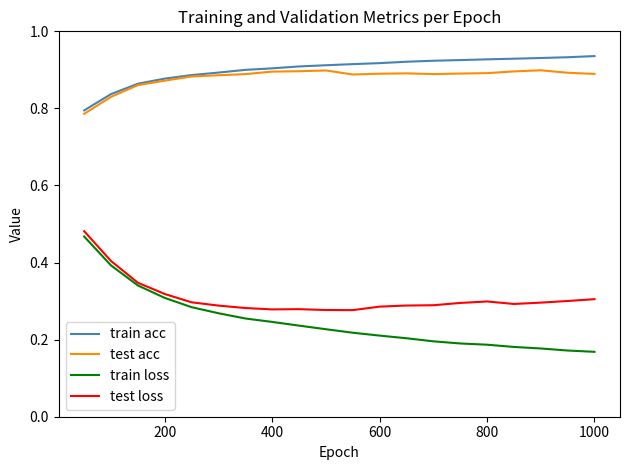

Which series has the largest range (max minus min)?

train loss